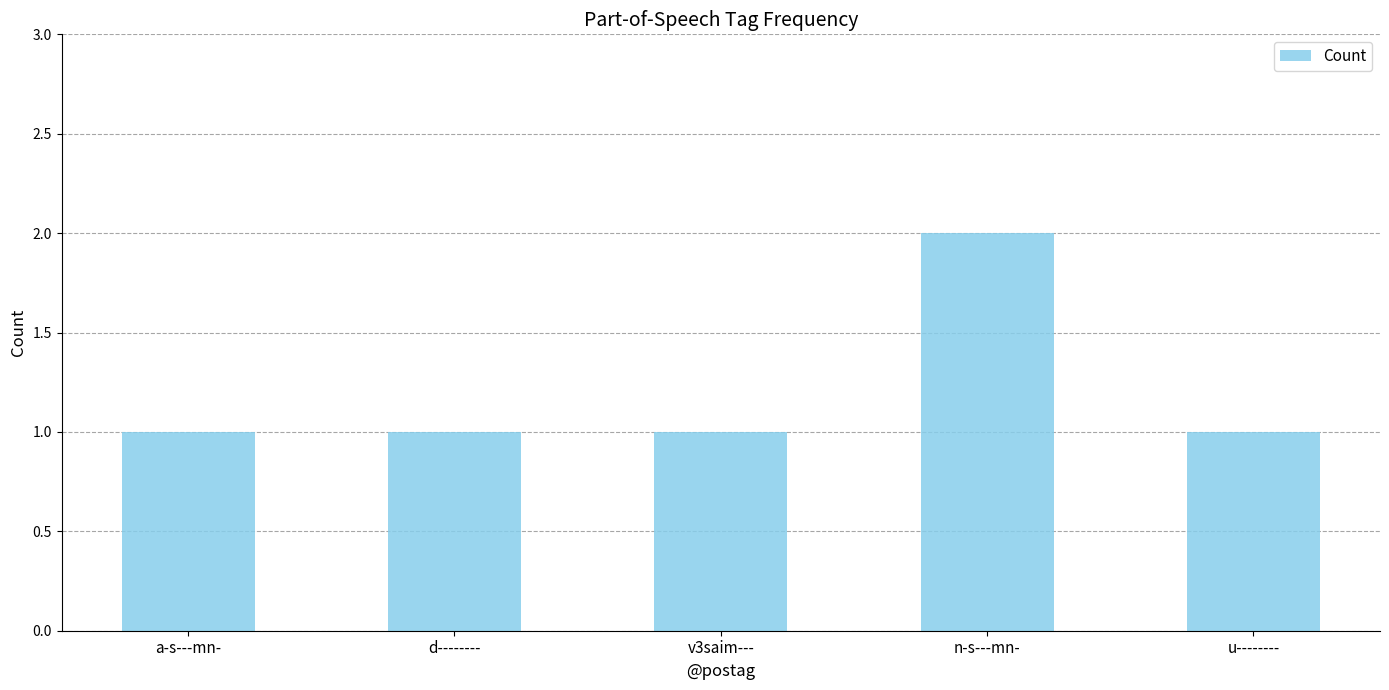

What is the difference between the maximum and second lowest values?

1